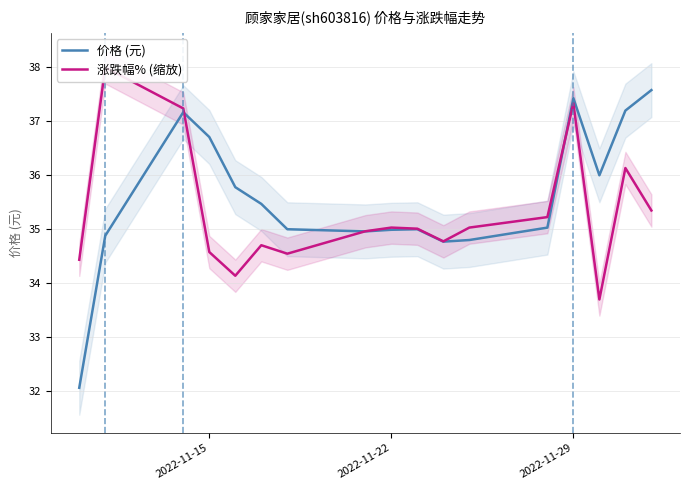

Is this an area chart (filled region under the line)?

No